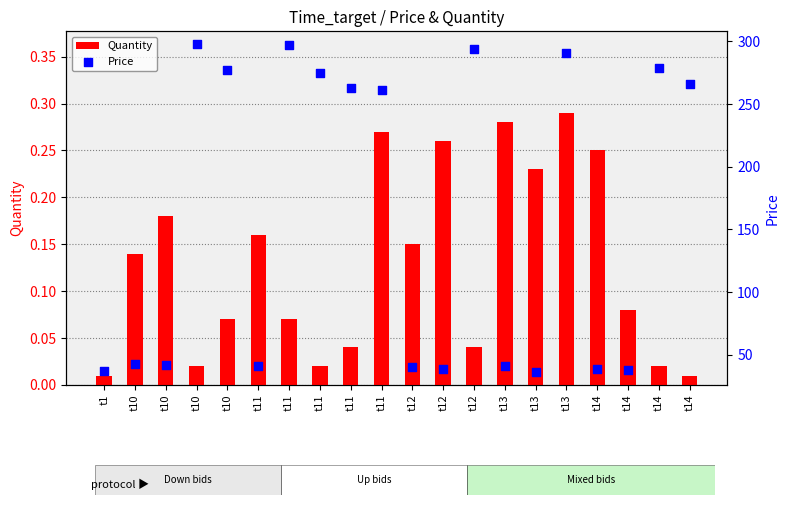

What is the total value across all series at t10?

43.1